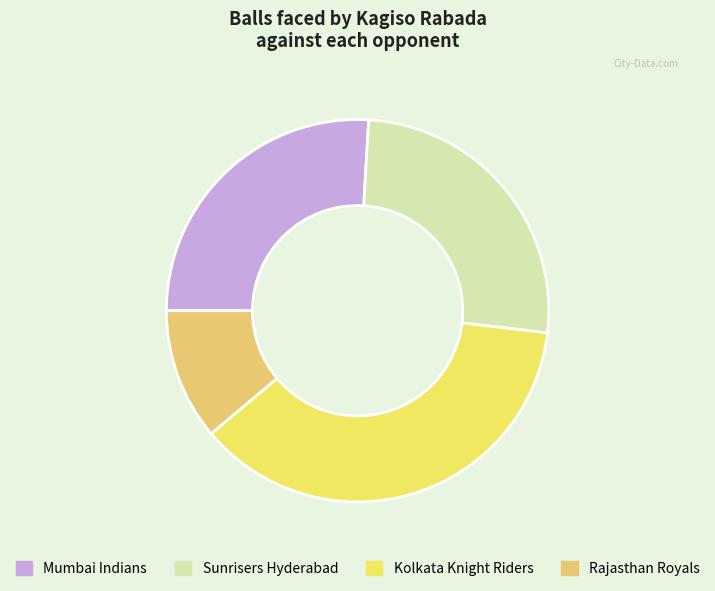

The Sunrisers Hyderabad slice represents 14% of the pie. True or false?

False